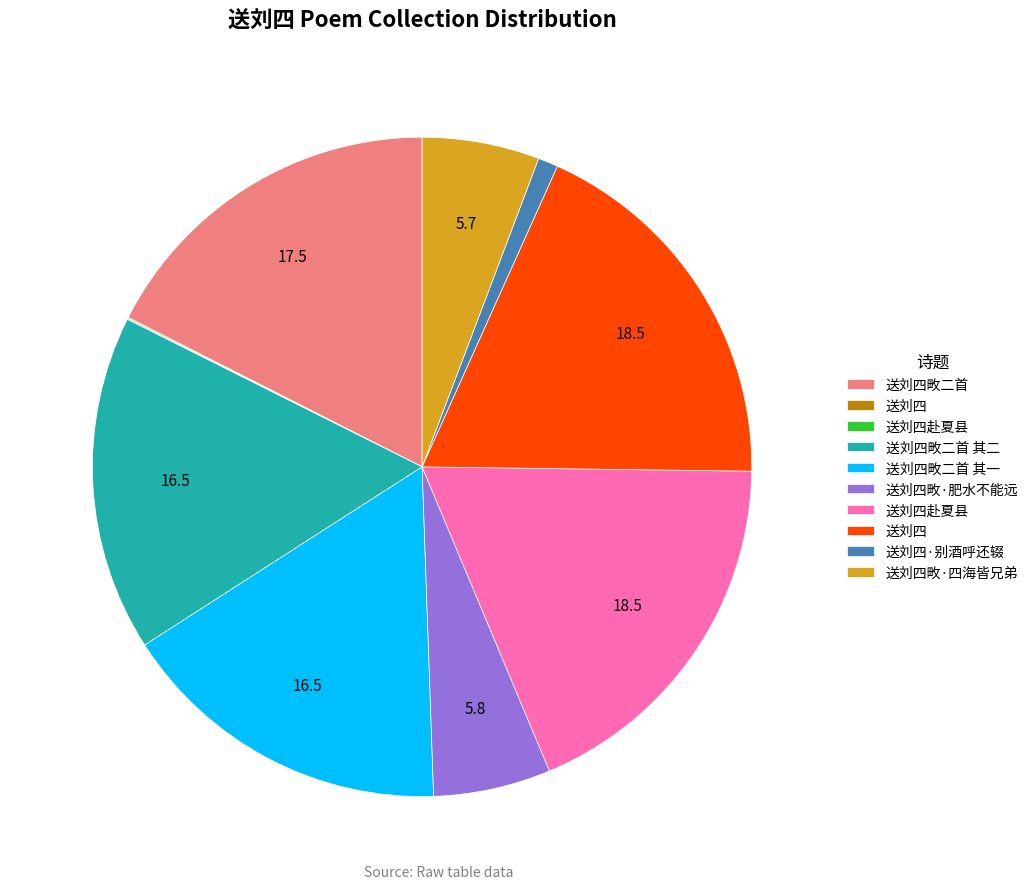

Is there a majority slice in this chart?

No